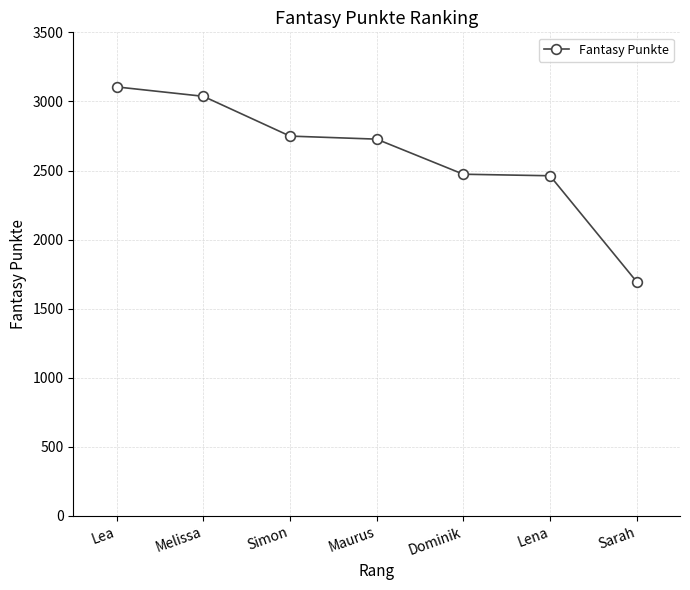

What is the label of the 2nd point from the left?

Melissa